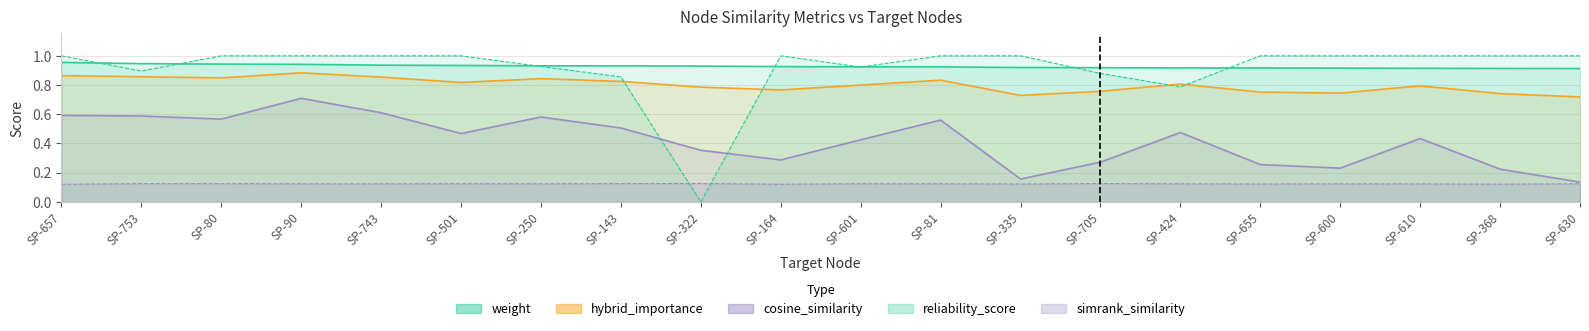

True or false: weight and cosine_similarity cross at least once.

False